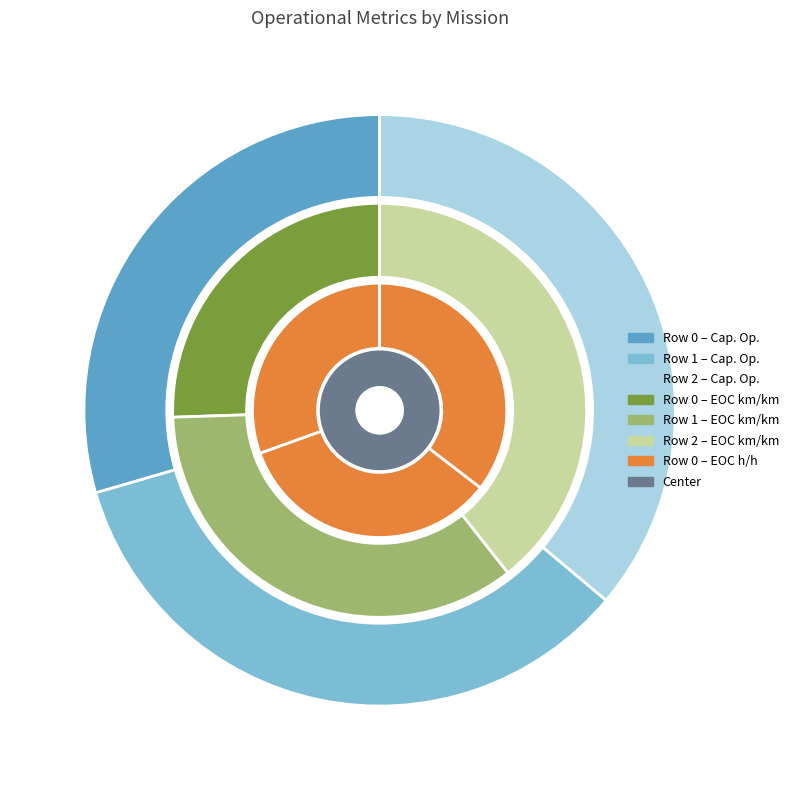

Which series has the largest range (max minus min)?

Capacidade operacional [ha/h]